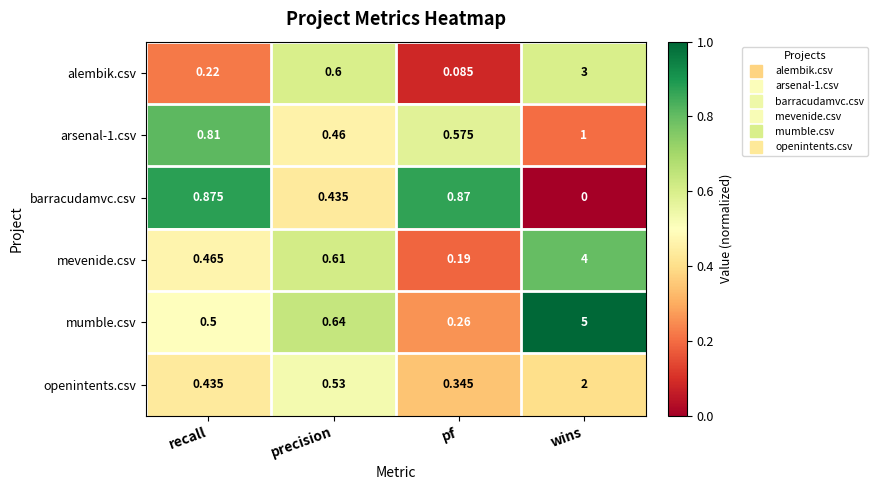

What is the total value across all series at recall?

3.3